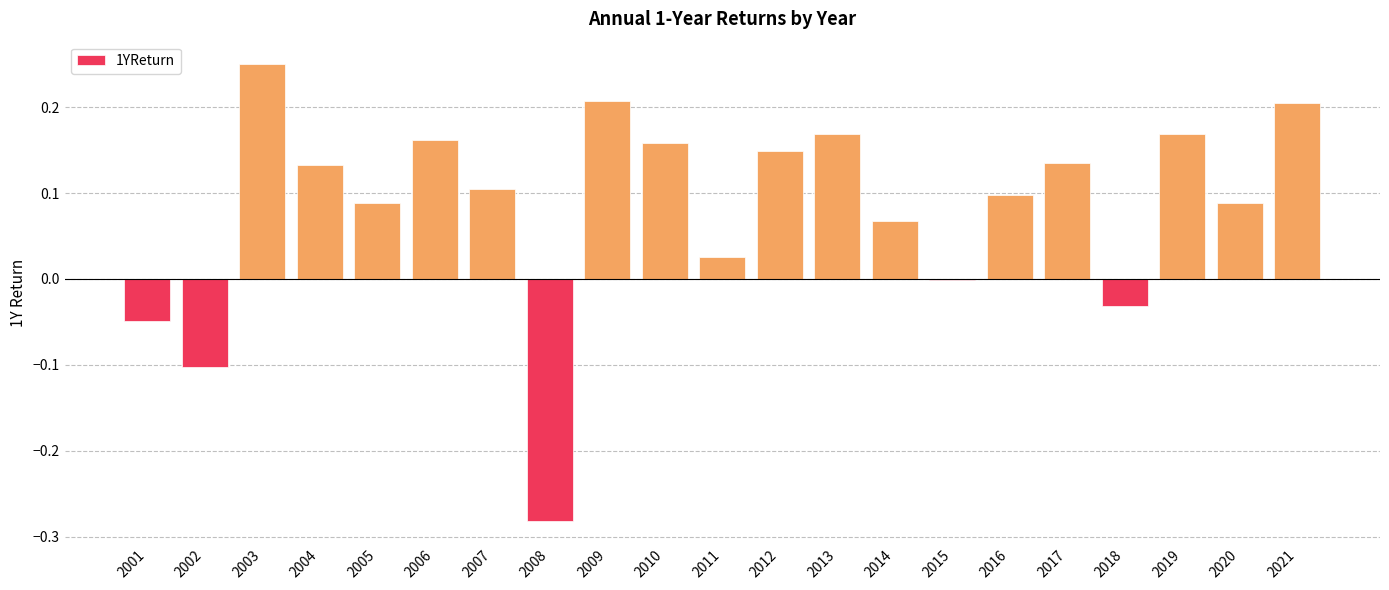

What is the change in value from 2011 to 2018?

-0.1